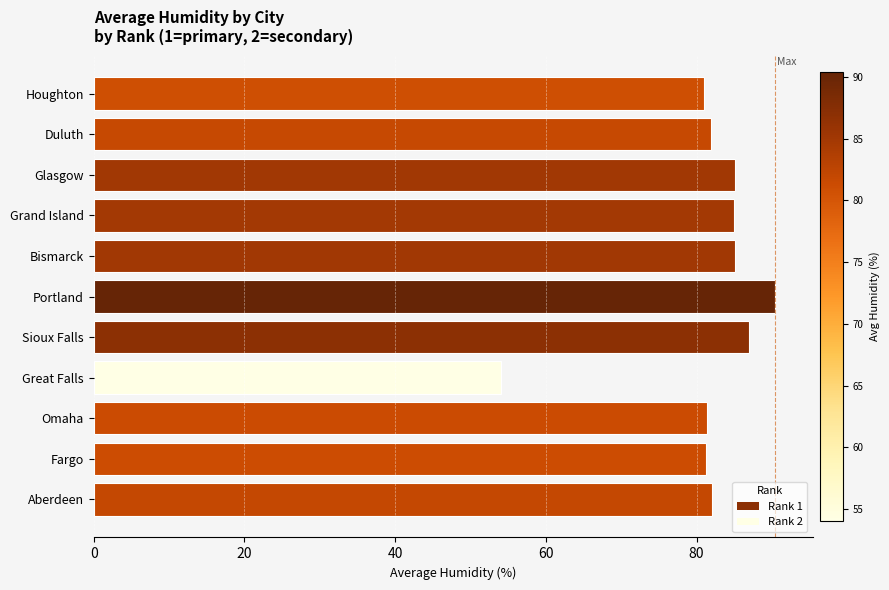

What is the sum of all values?

894.3